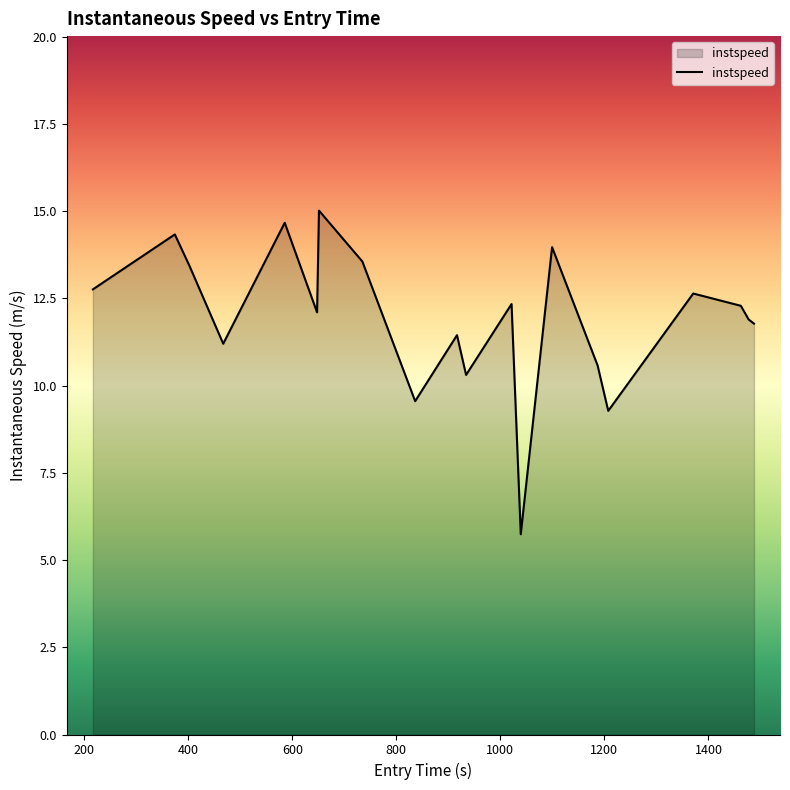

What is the greatest value displayed?

15.0